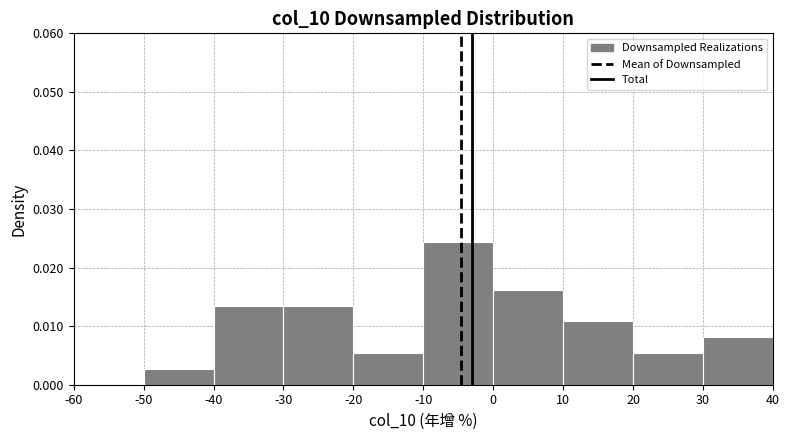

Which range on the x-axis has the tallest bar?

-10 to 0